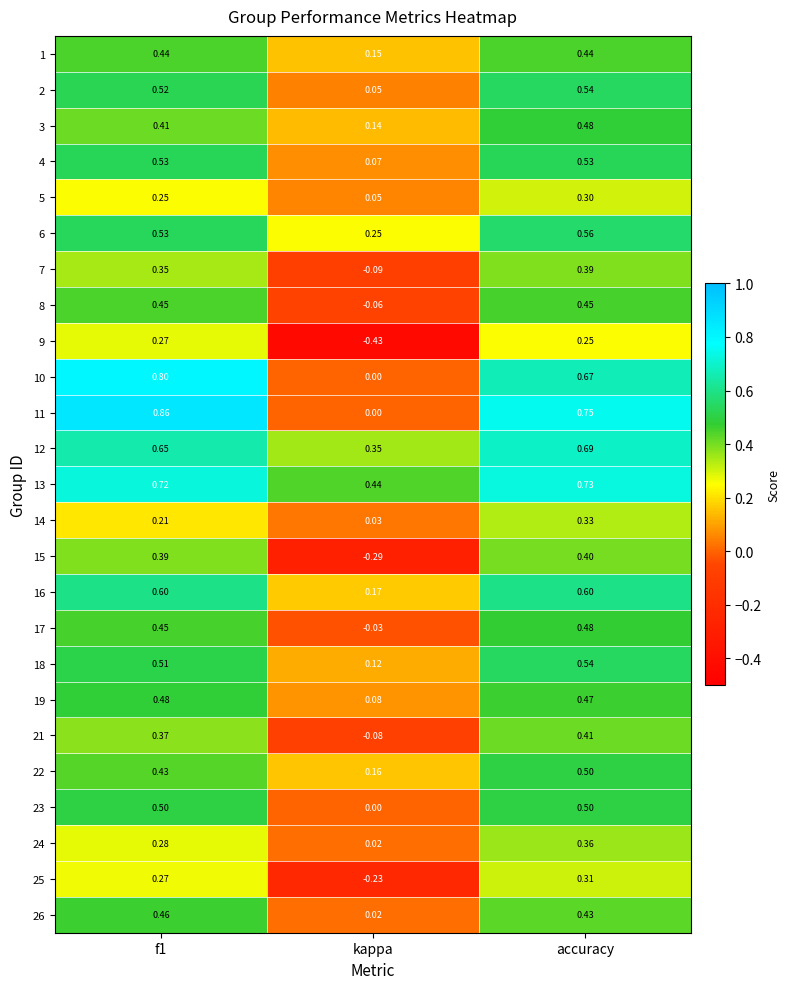

Where is 25 nearest to the value 0?

kappa